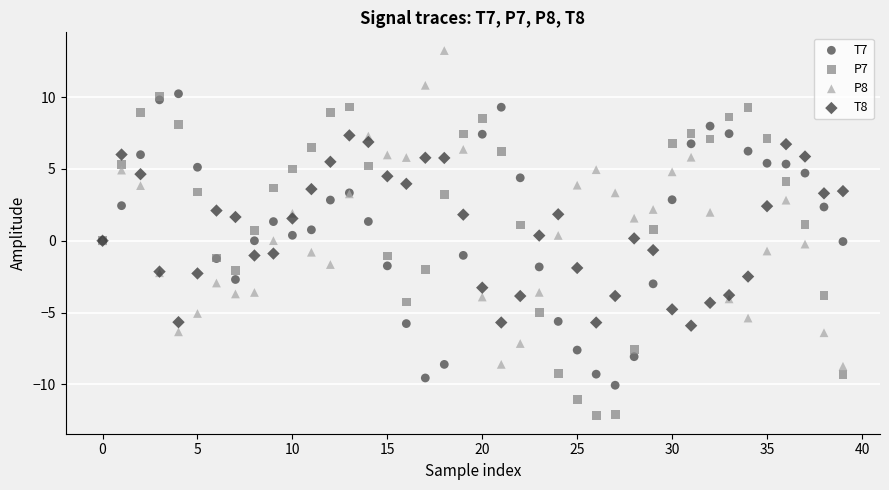

What are all the series names shown in the legend?

T7, P7, P8, T8